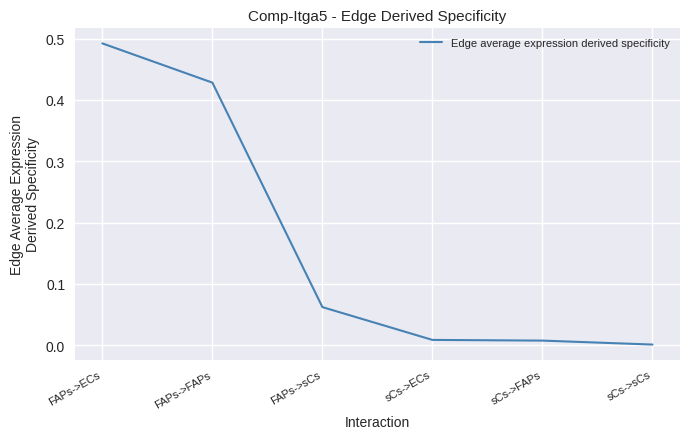

The value at sCs->FAPs is 0.0. True or false?

True